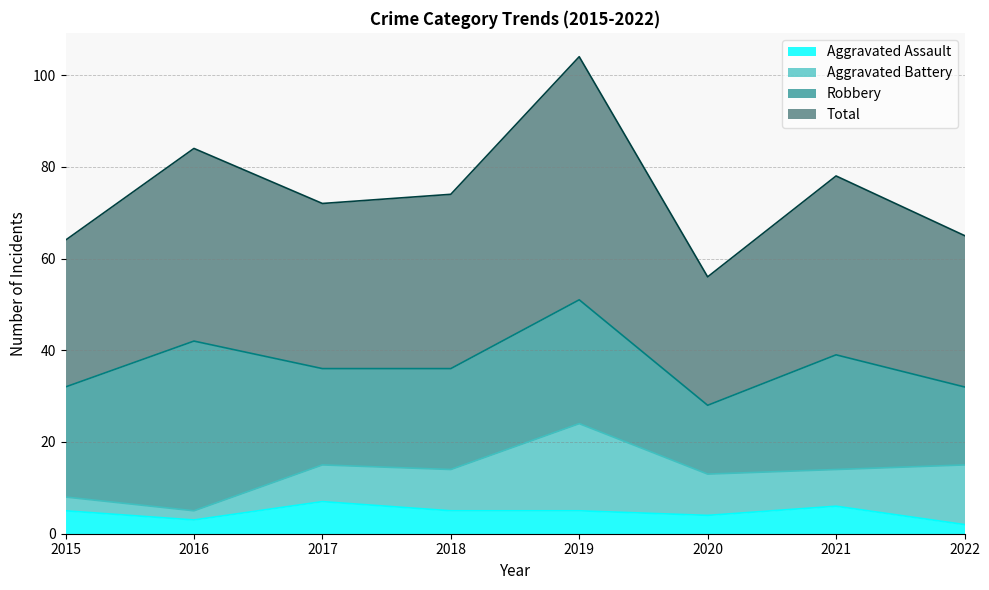

True or false: Aggravated Assault and Total cross at least once.

False